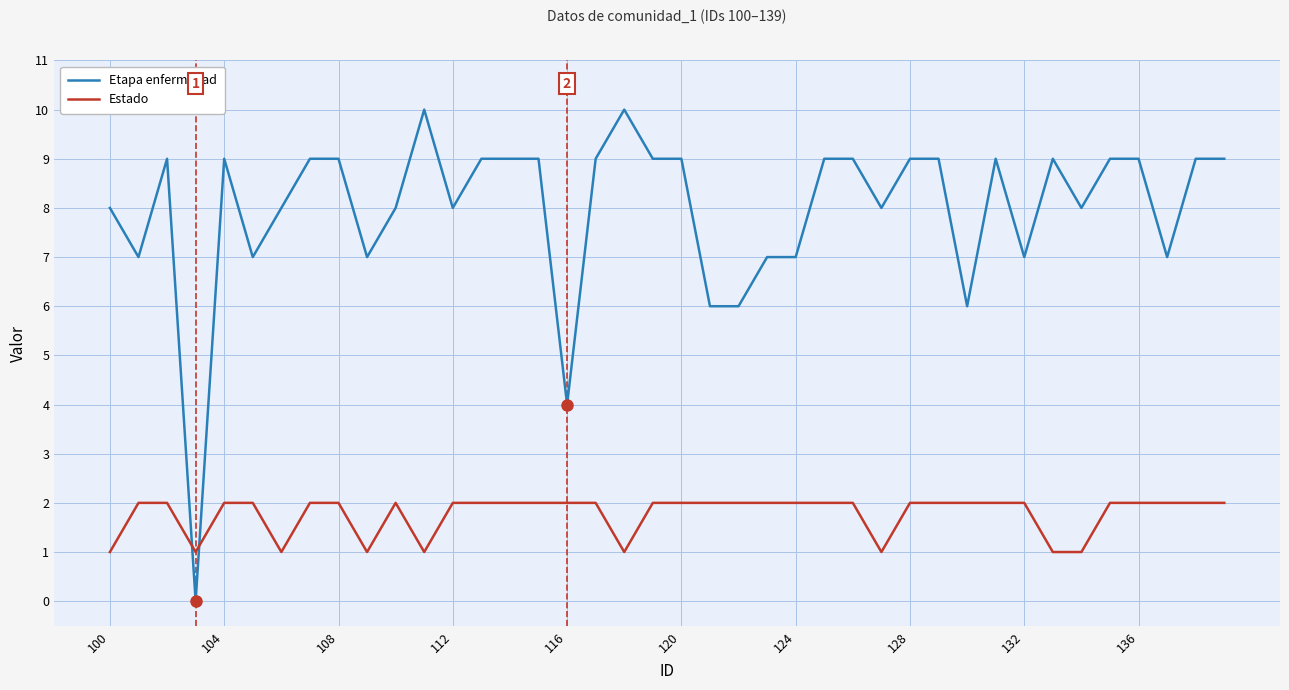

How many intersections are there between Estado and Etapa enfermedad?

2